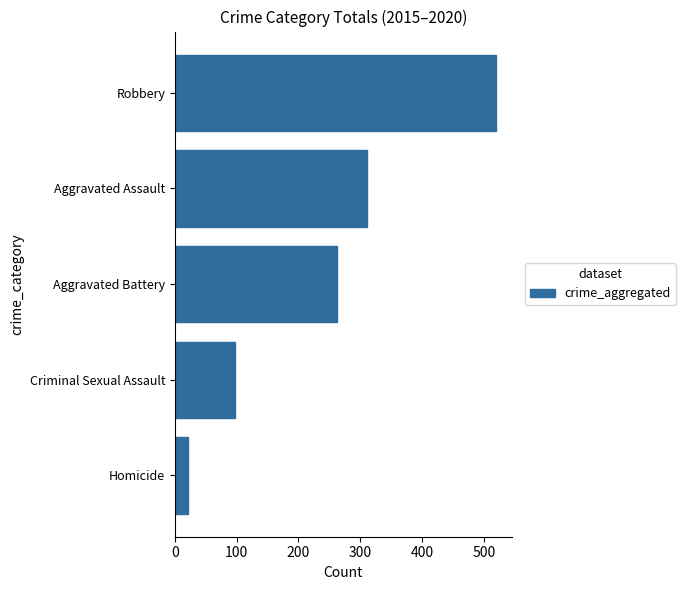

At which label is the value closest to 270?

Aggravated Battery